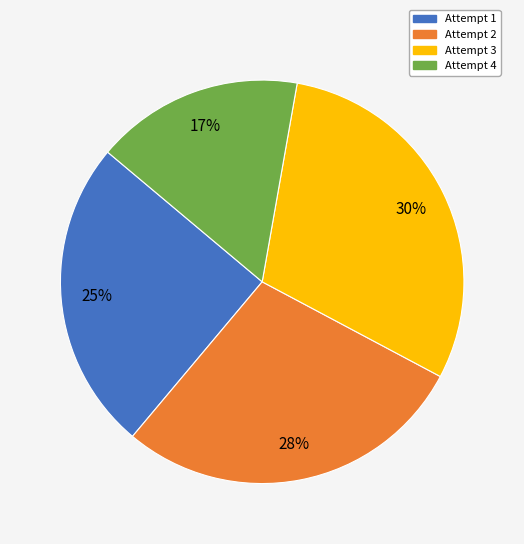

Do Attempt 3 and Attempt 4 together represent more than half of the pie?

No